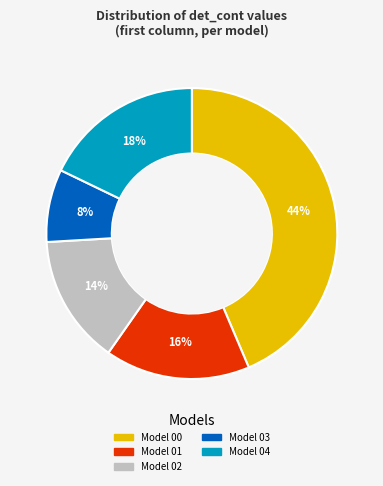

Is there any slice that represents more than half of the pie?

No